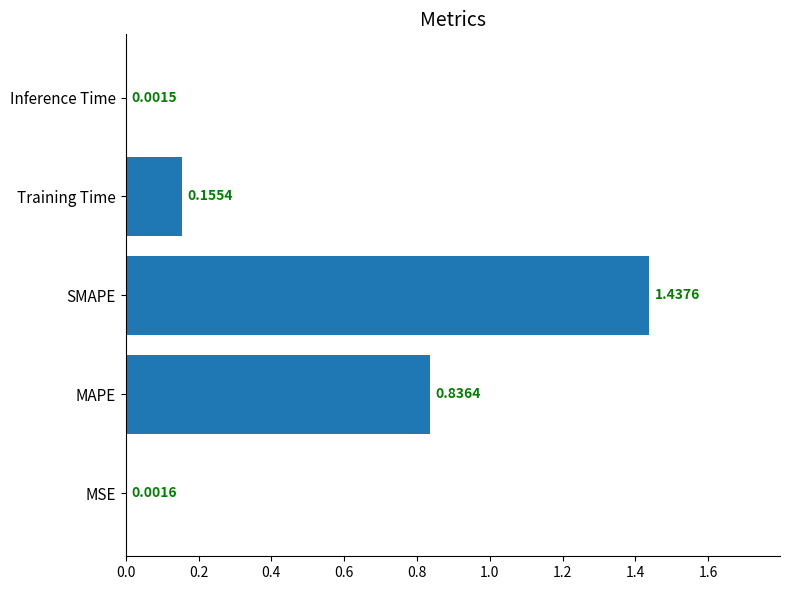

Where is the data nearest to the value 0?

Inference Time